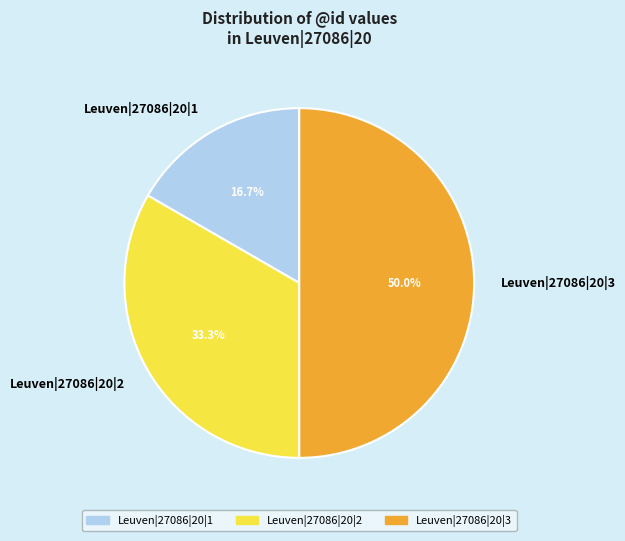

Between Leuven|27086|20|3 and Leuven|27086|20|1, which is larger?

Leuven|27086|20|3